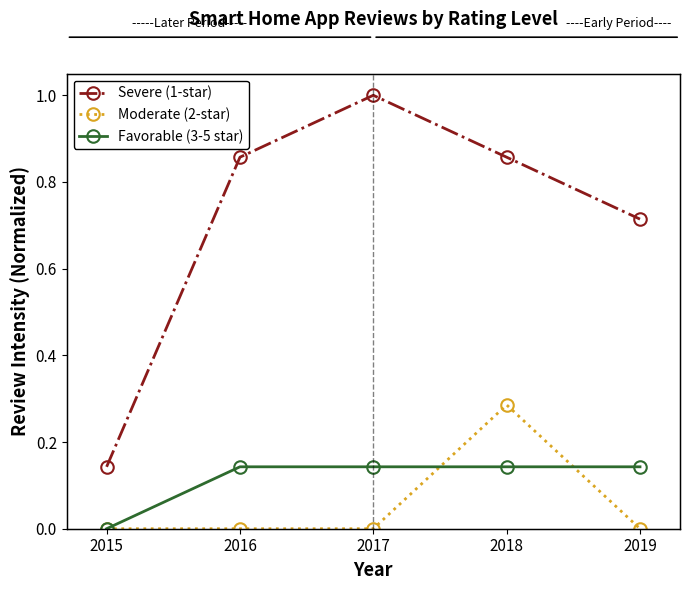

Which series has the largest total across all categories?

Severe (1-star)